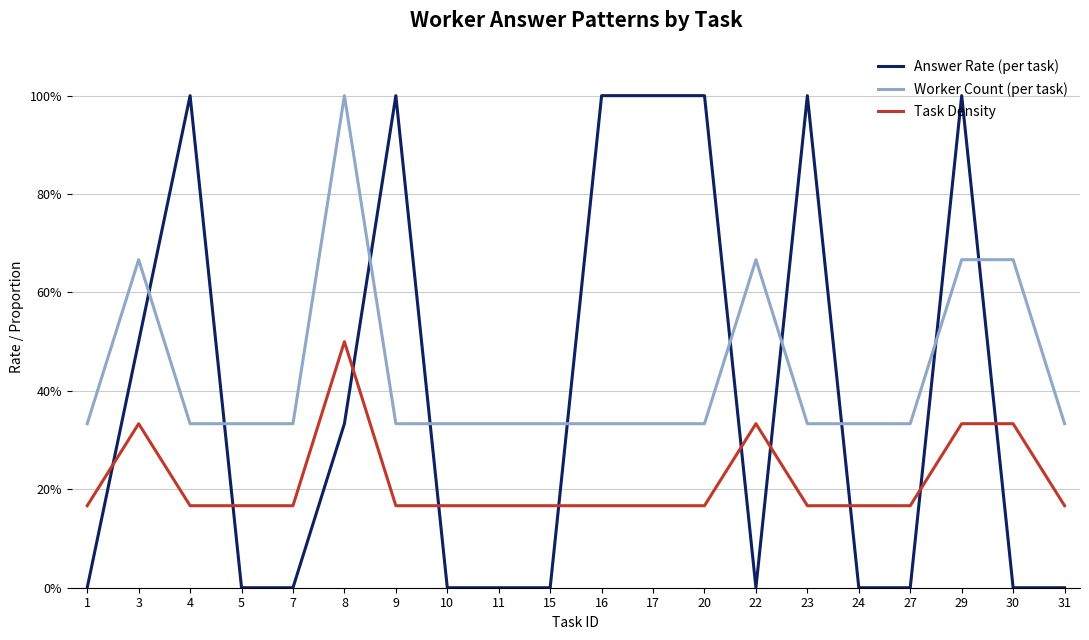

At 16, list the series in order from smallest to largest.

Task Density, Worker Count (per task), Answer Rate (per task)